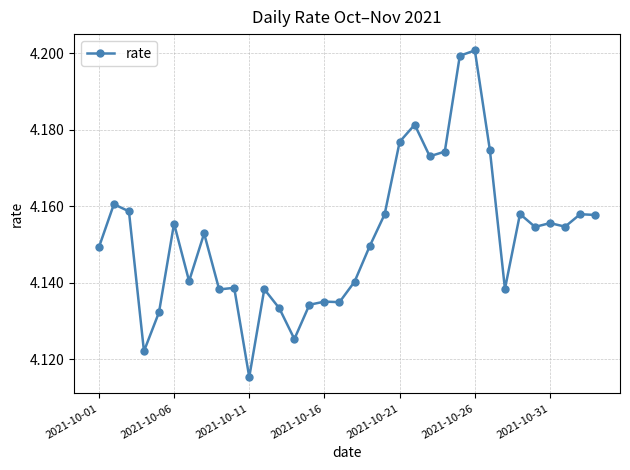

What is the sum of all values?

141.2